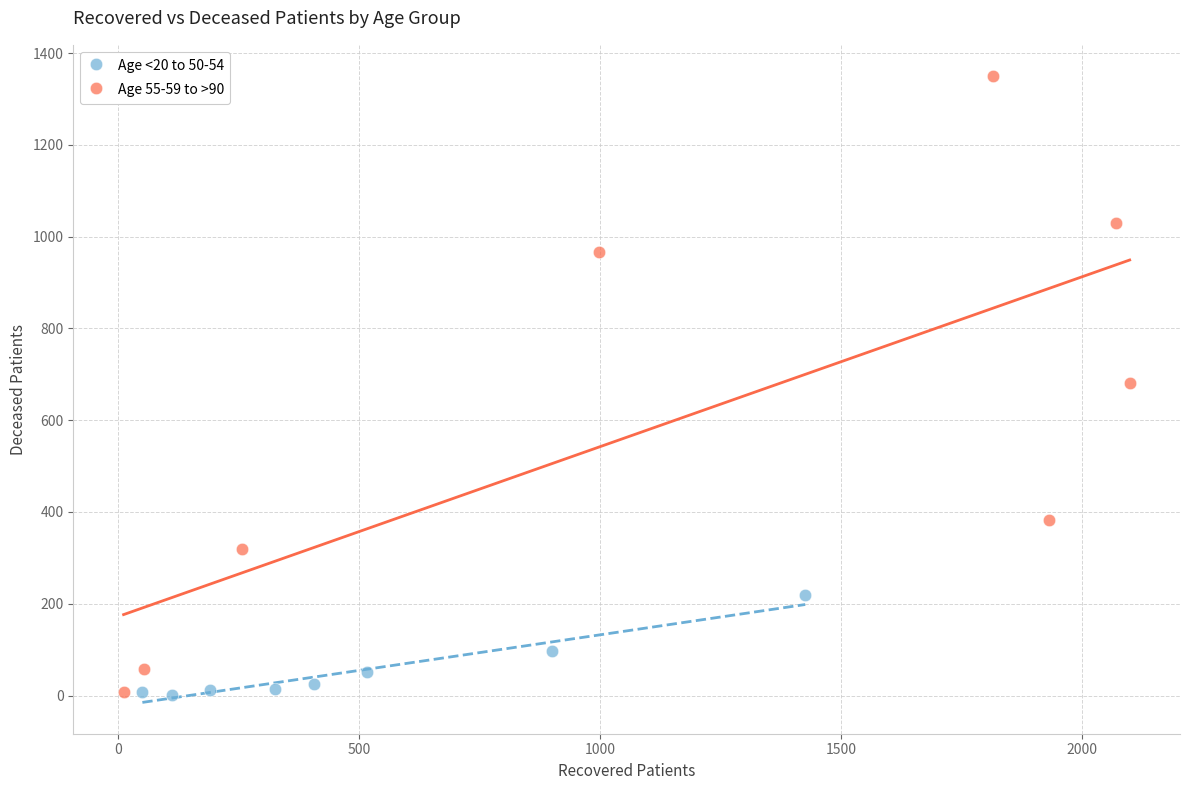

What are all the series names shown in the legend?

Age <20 to 50-54, Age 55-59 to >90